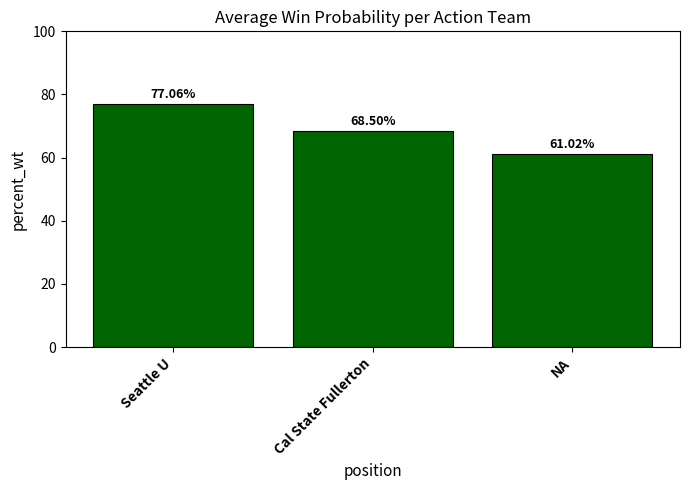

What is the smallest value displayed?

61.0